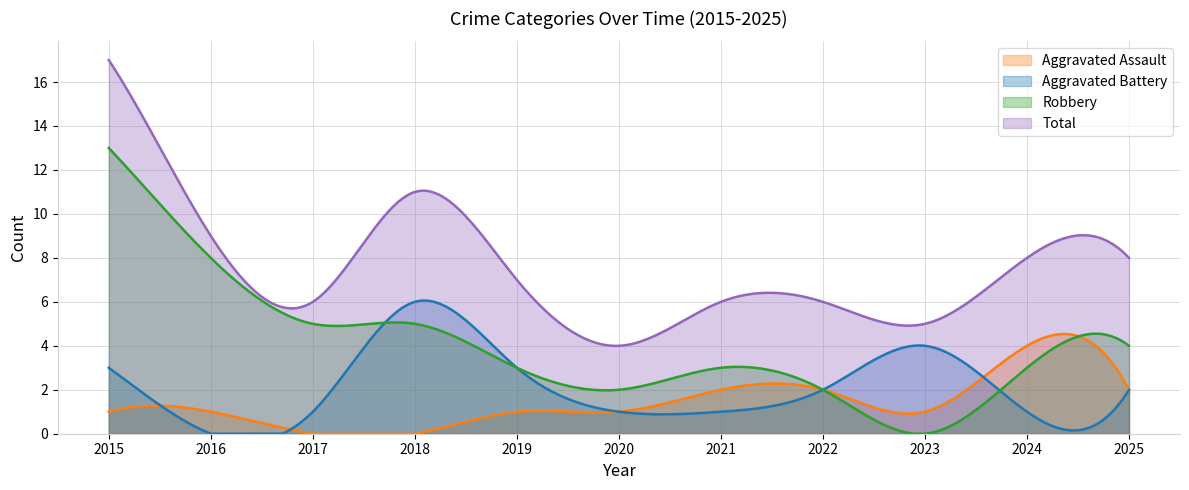

How many lines are shown in the chart?

4